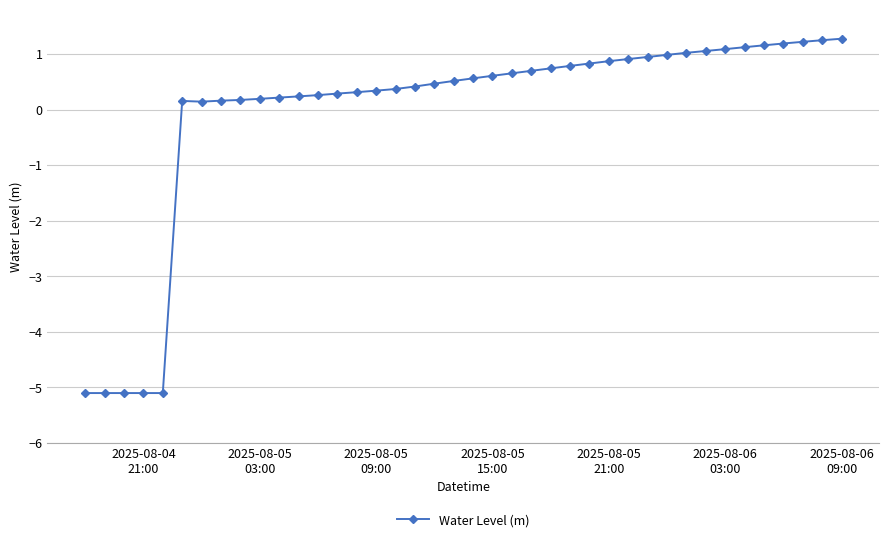

How many lines are shown in the chart?

1